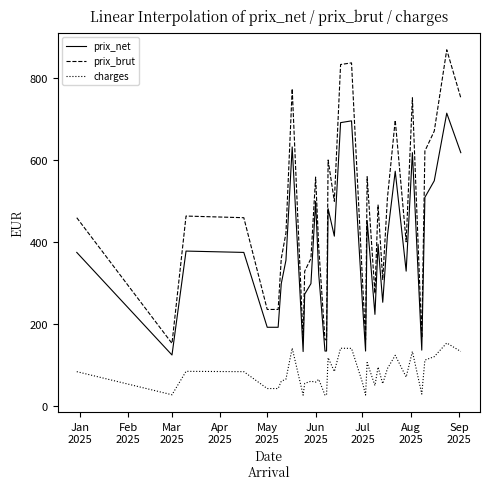

What is the difference between the highest and lowest values at Jul 2025?

250.6